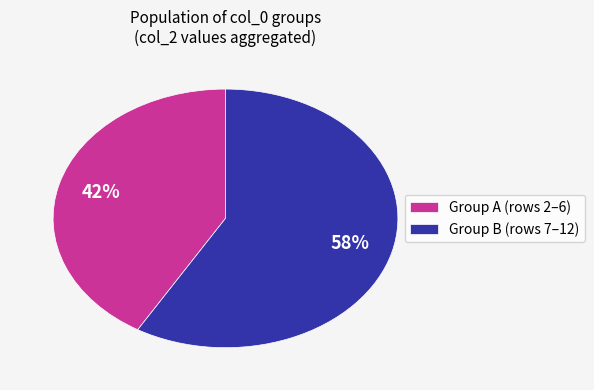

Rank the categories by value from highest to lowest.

Group B (rows 7–12), Group A (rows 2–6)